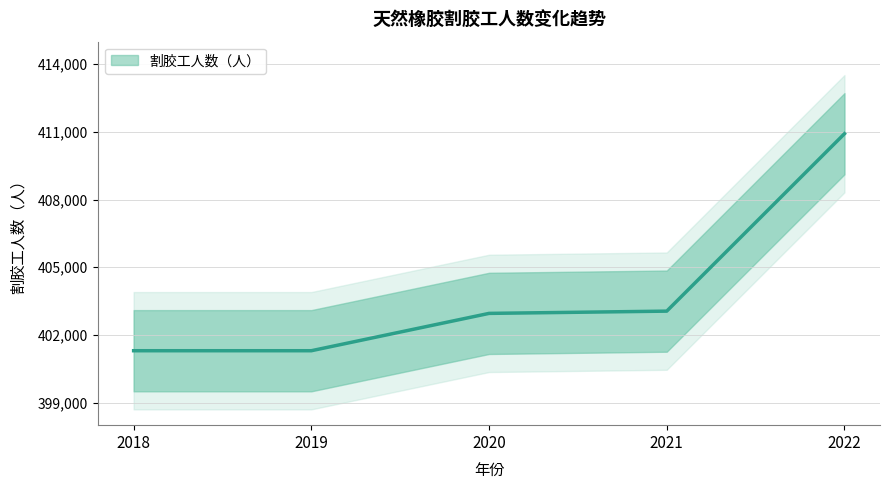

What is the difference between the maximum and minimum values?

9619